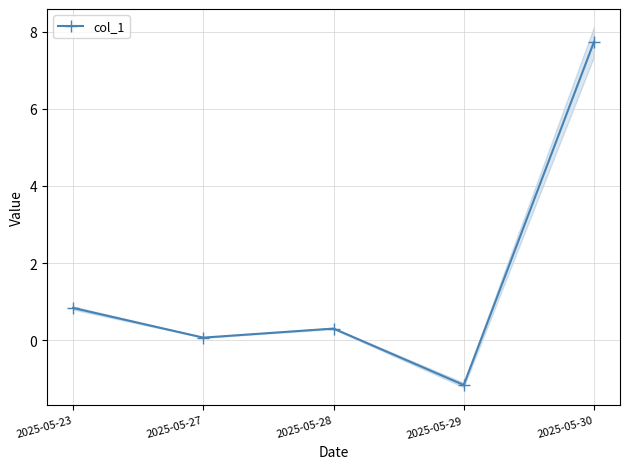

At which category does the data reach its first local peak?

2025-05-28